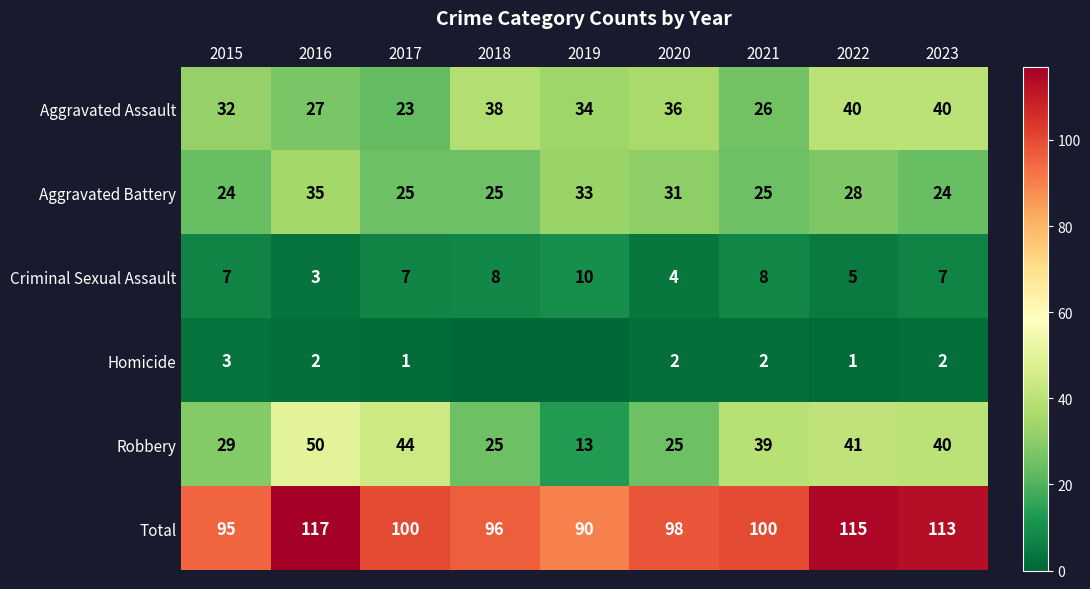

The value of Aggravated Battery at 2020 is 18. True or false?

False